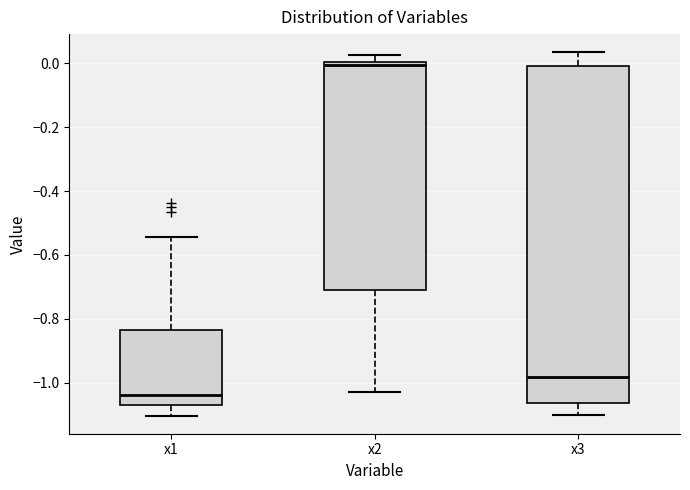

Reading left to right, read every box against the y-axis: the position of its median line, the range the box covers, and the ends of its whiskers. The values are not printed on the chart, so give them approximately, as read against the axis.

x1: median -1.04, box -1.08 to -0.84, whiskers -1.10 to -0.54
x2: median 0.00 (just below the box's upper edge), box -0.70 to 0.00, whiskers -1.04 to 0.02
x3: median -0.98, box -1.06 to 0.00, whiskers -1.10 to 0.04